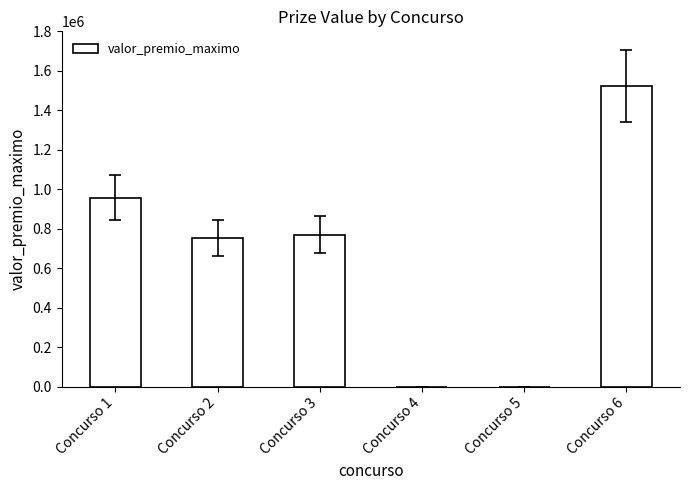

How many categories are shown in the chart?

6